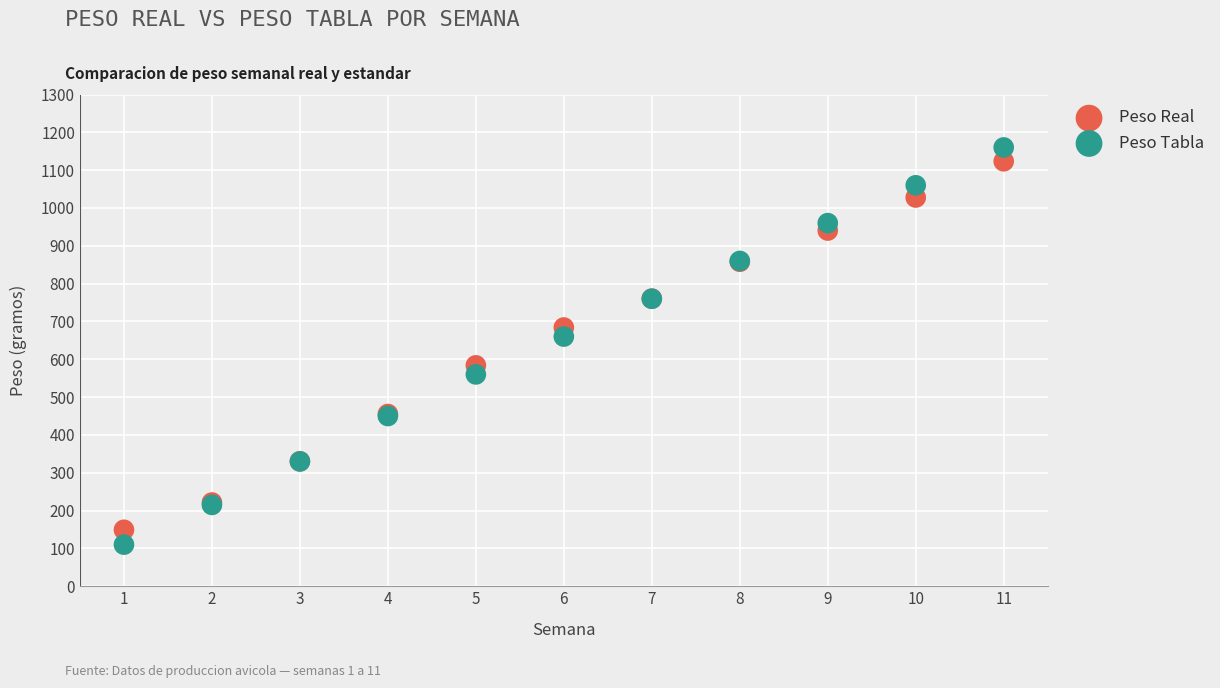

Which series has the largest Y range (max minus min)?

Peso Tabla